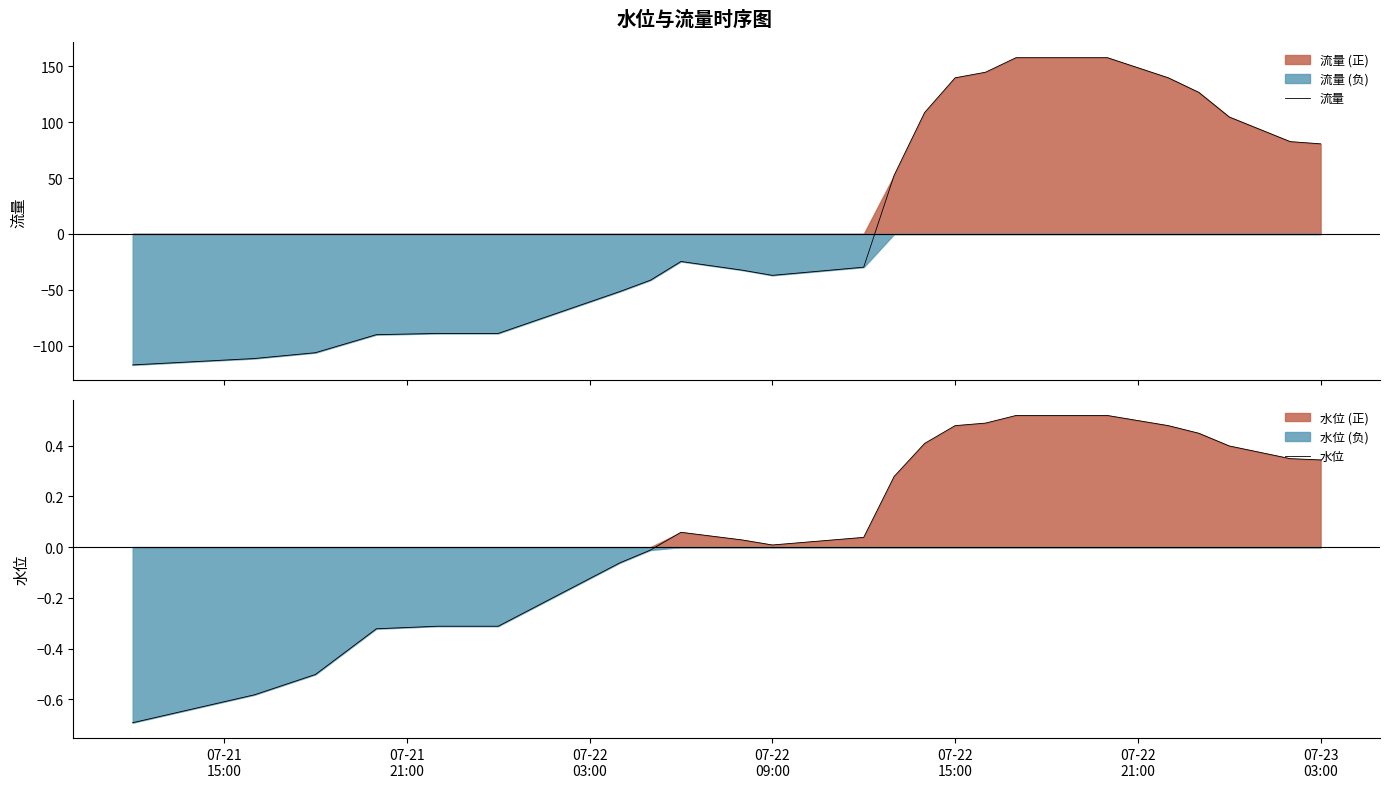

Is the value of 流量 at 34 greater than the value of 水位 at 36?

Yes